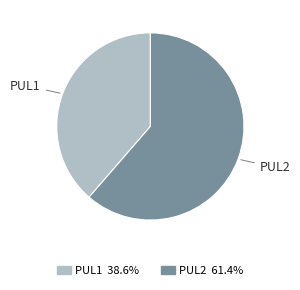

Does PUL2 account for over 50% of the chart?

Yes